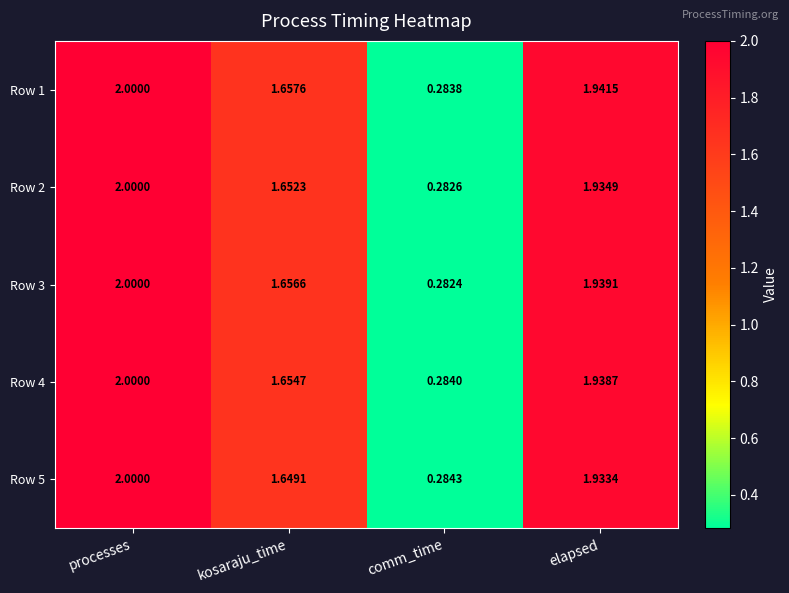

Which category has the highest value in the Row 2 series?

processes